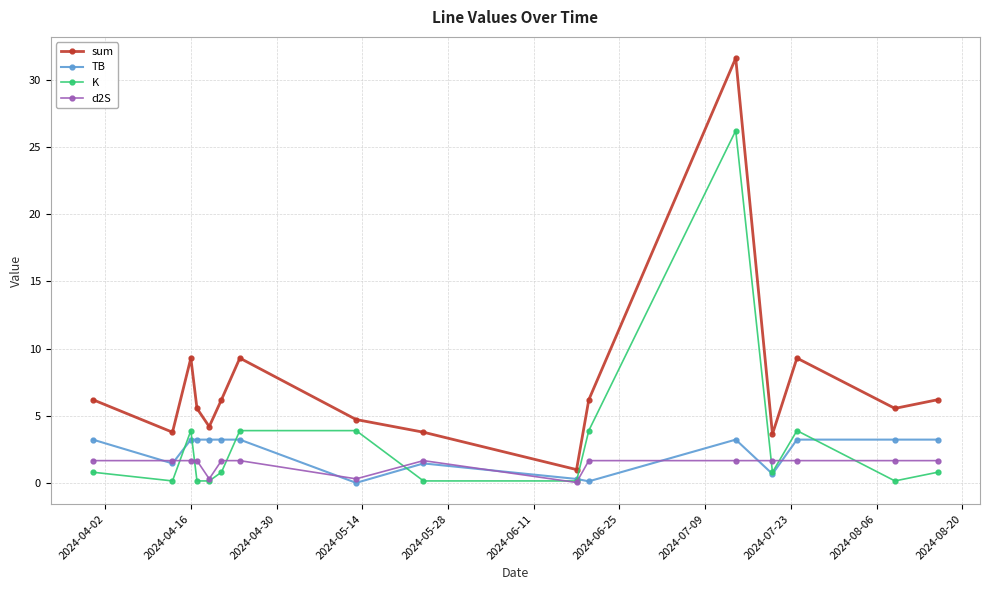

True or false: sum and d2S intersect in this chart.

False